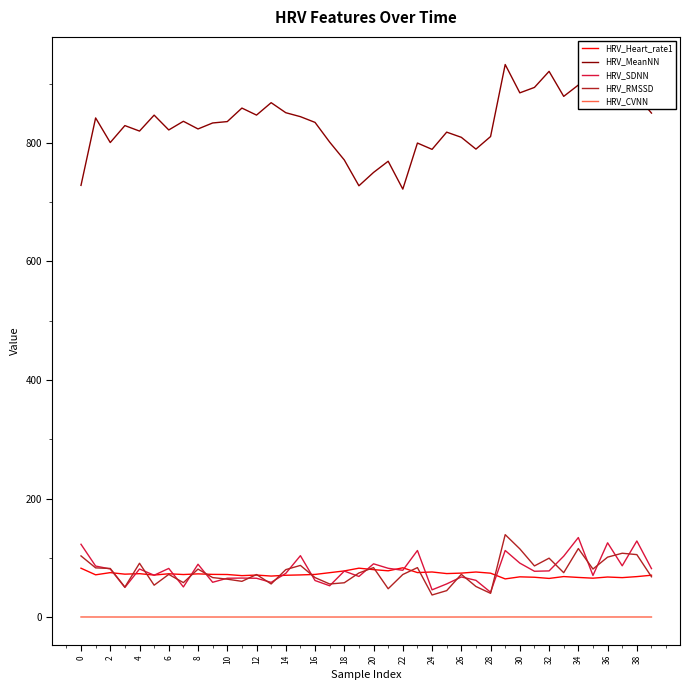

Does the chart have visible grid lines?

No